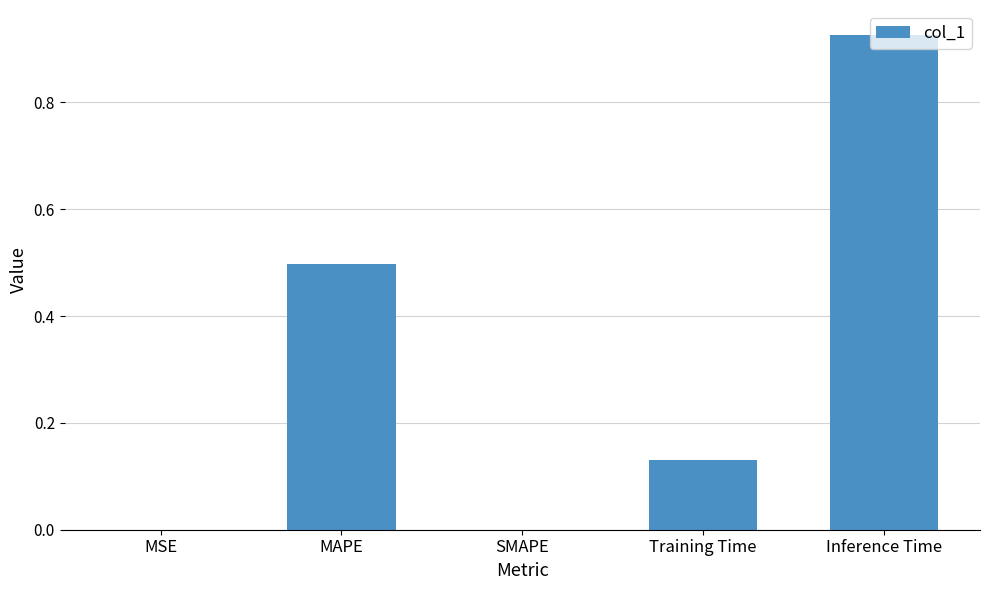

The chart shows a value of 0.4 at Inference Time. True or false?

False